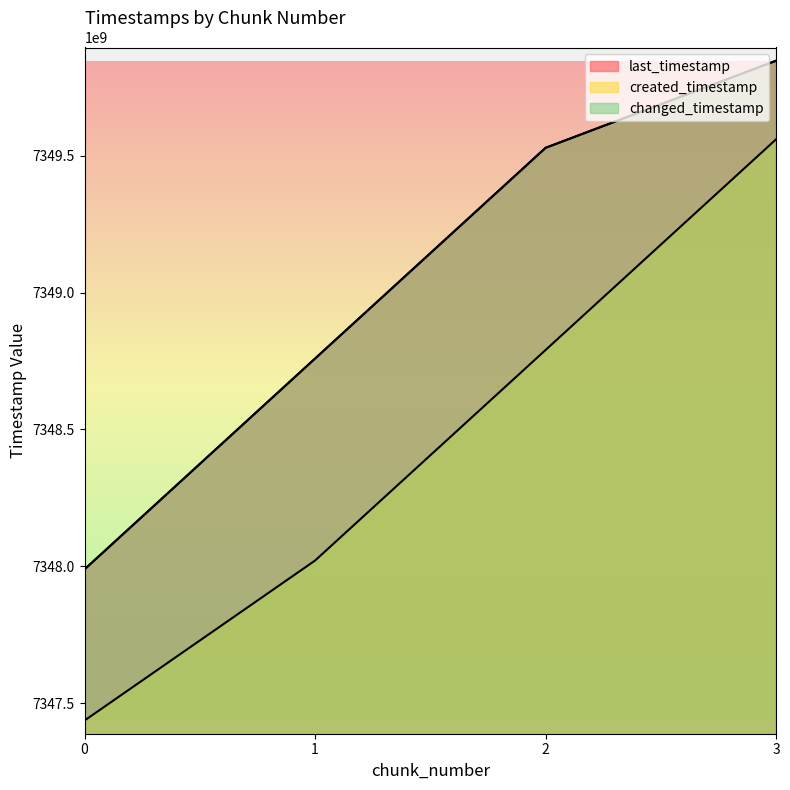

What is the sum of all changed_timestamp values?

29396122898652